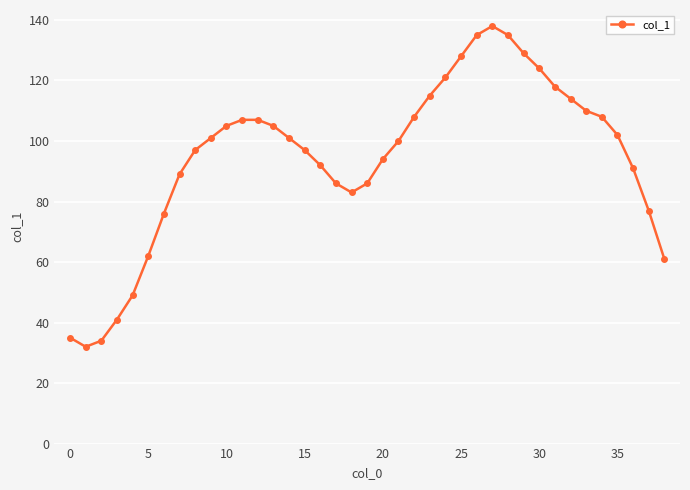

Reading right to left, transcribe all the data shown in this chart.

61	77	91	102	108	110	114	118	124	129	135	138	135	128	121	115	108	100	94	86	83	86	92	97	101	105	107	107	105	101	97	89	76	62	49	41	34	32	35